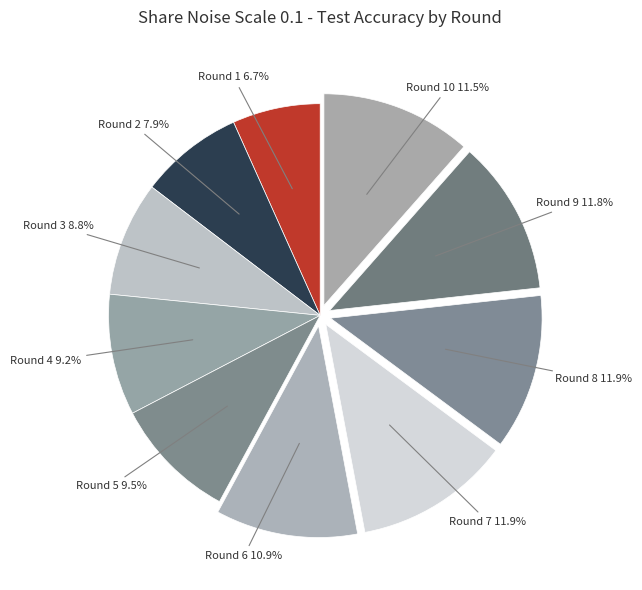

How many segments does this pie chart have?

10